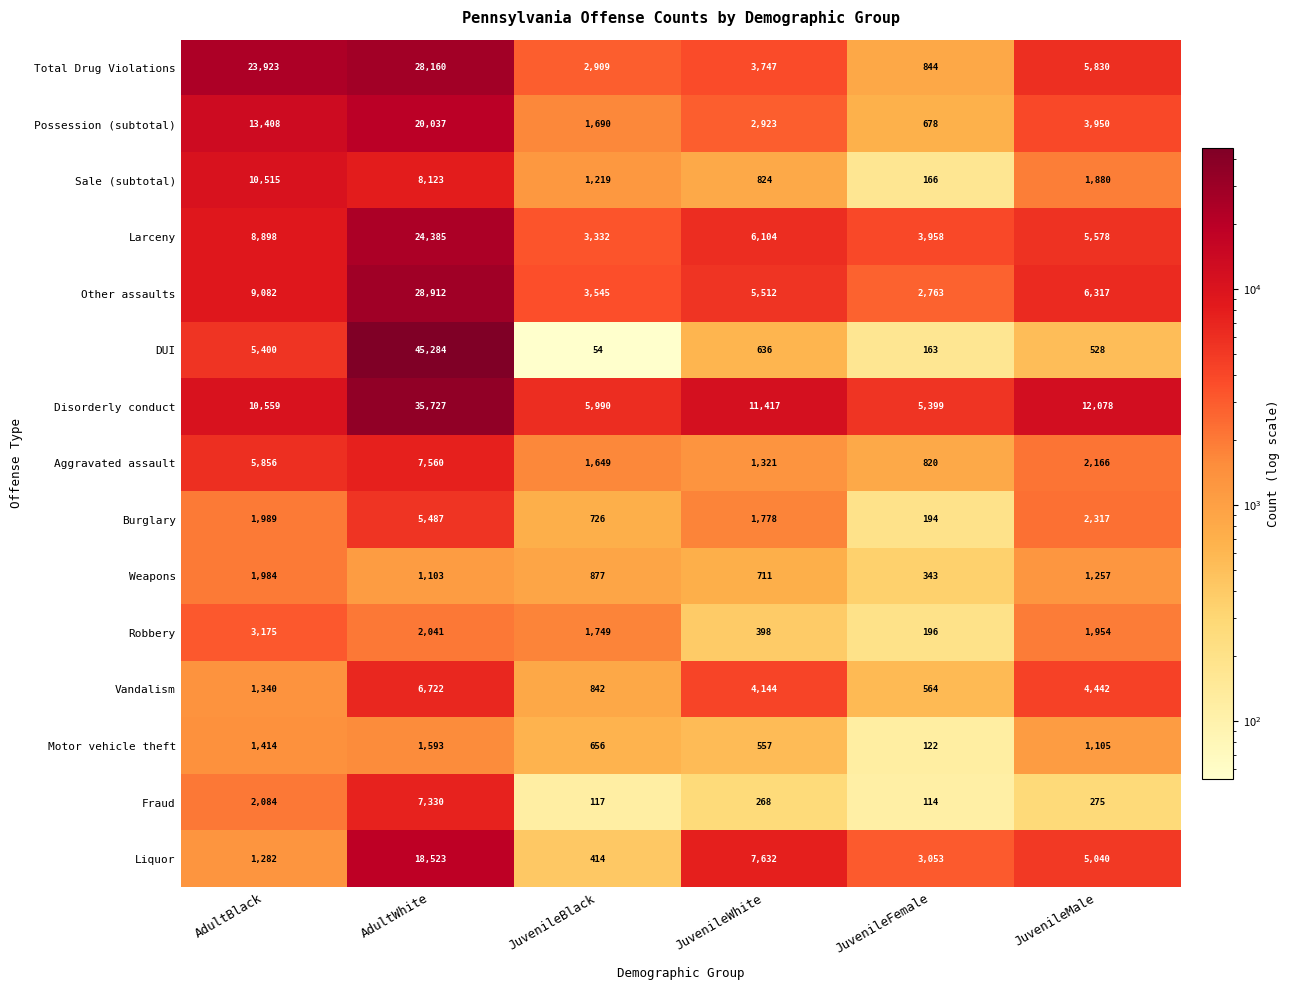

What is the total value across all series at JuvenileFemale?

19377